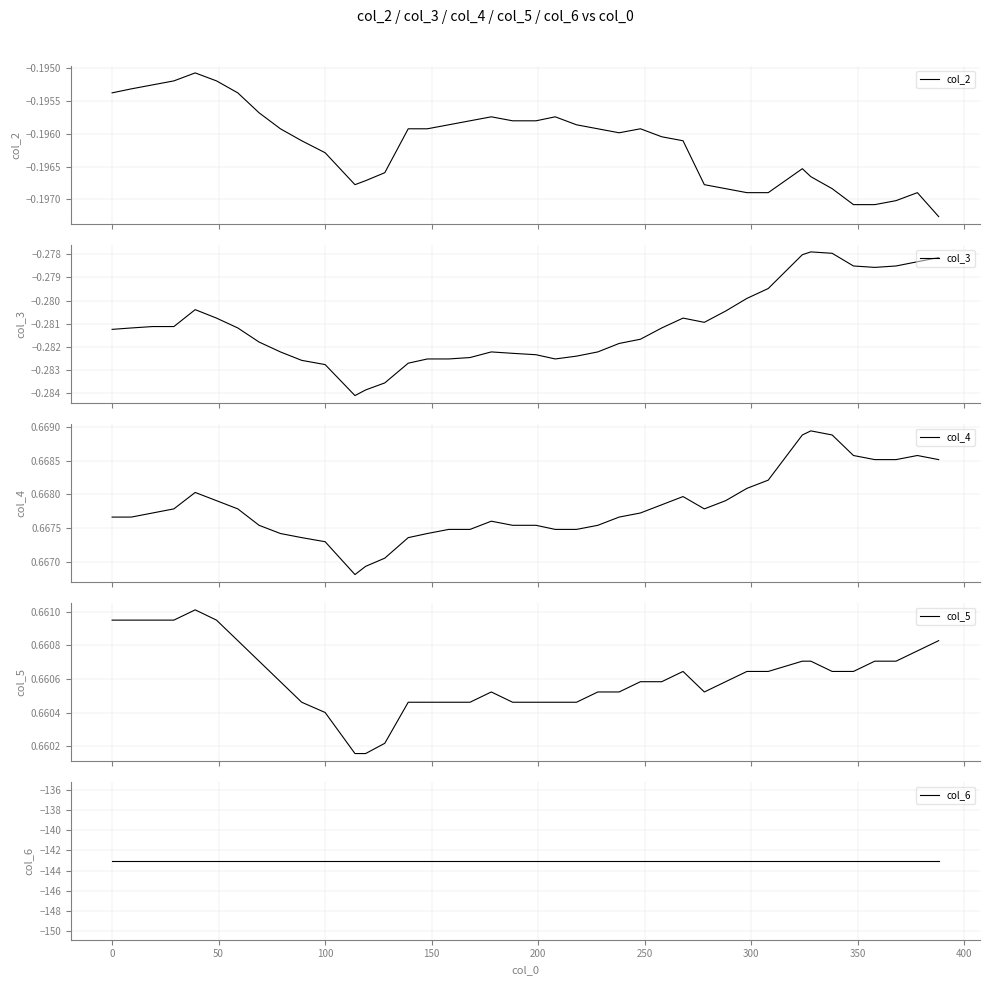

Count the number of categories in the chart.

40